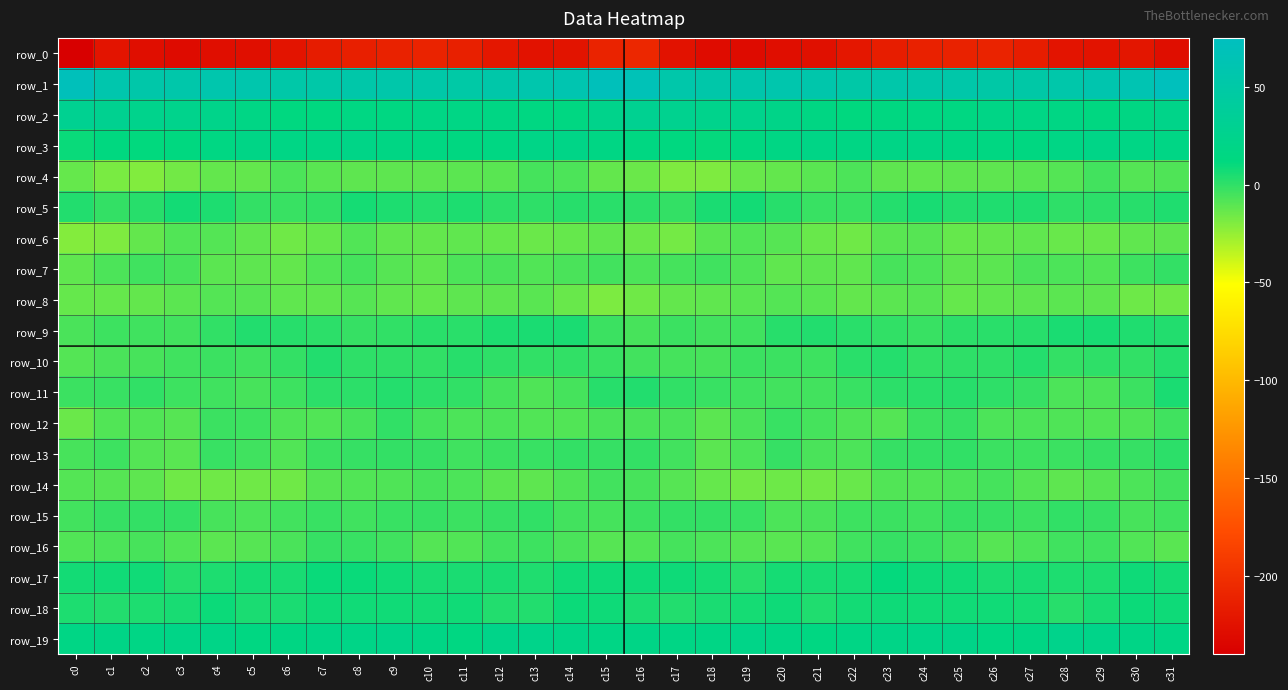

How many values in the row_3 series are below 16?

15